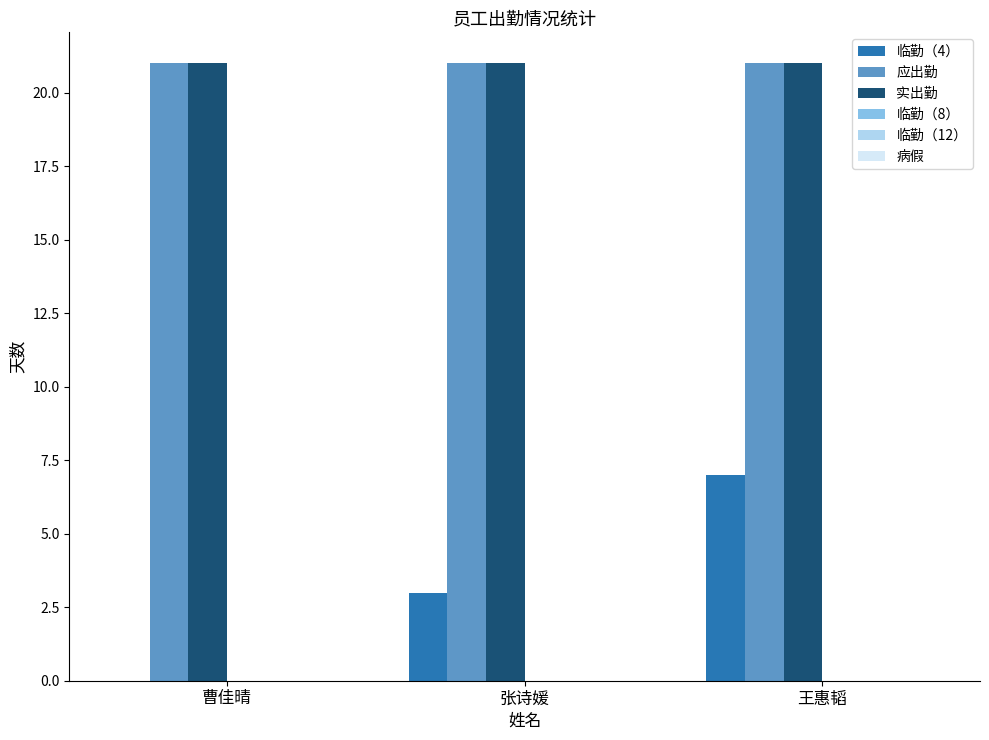

Which series changed the most between 曹佳晴 and 张诗媛?

临勤（4）